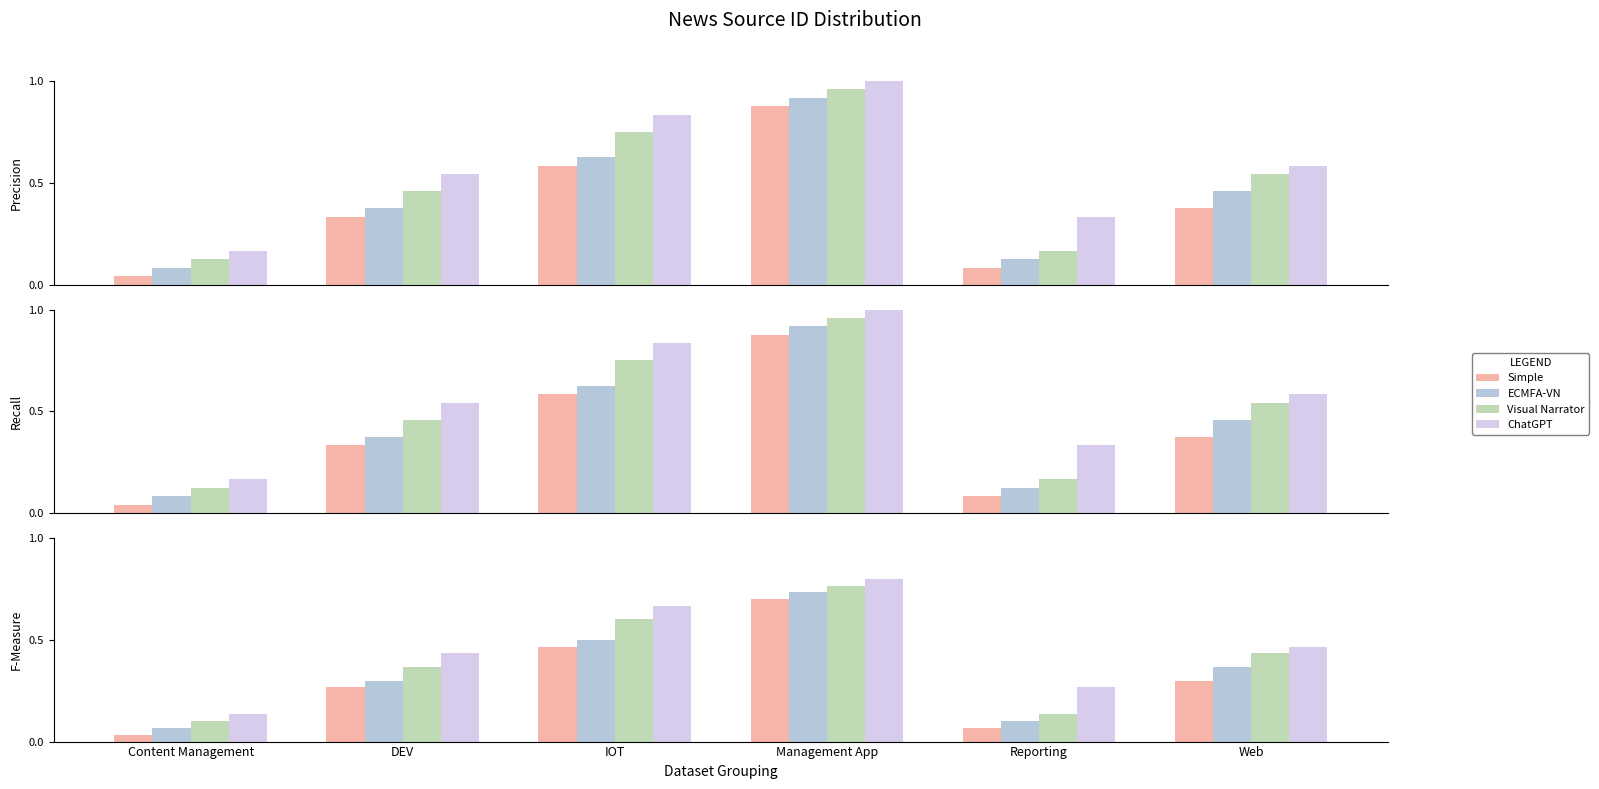

What is the difference between the highest and lowest values at IOT?

0.2